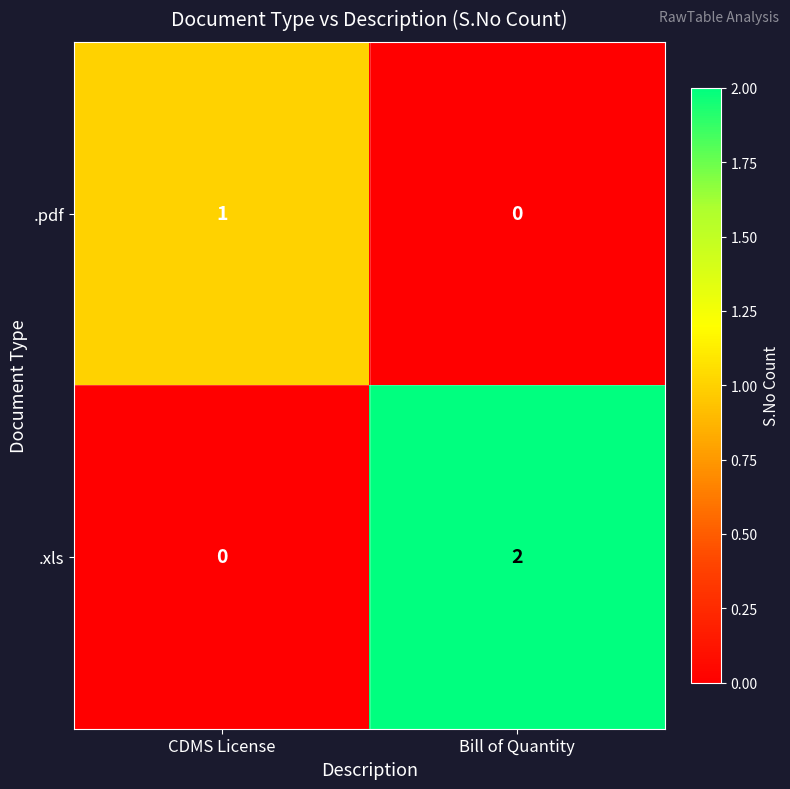

The .xls series shows 0 at CDMS License. True or false?

True